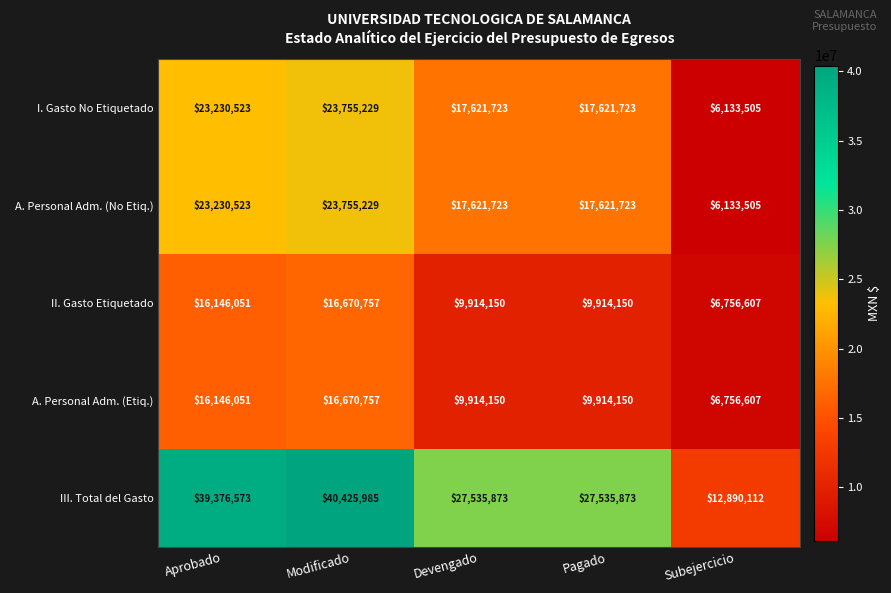

Which series has the largest total across all categories?

III. Total del Gasto